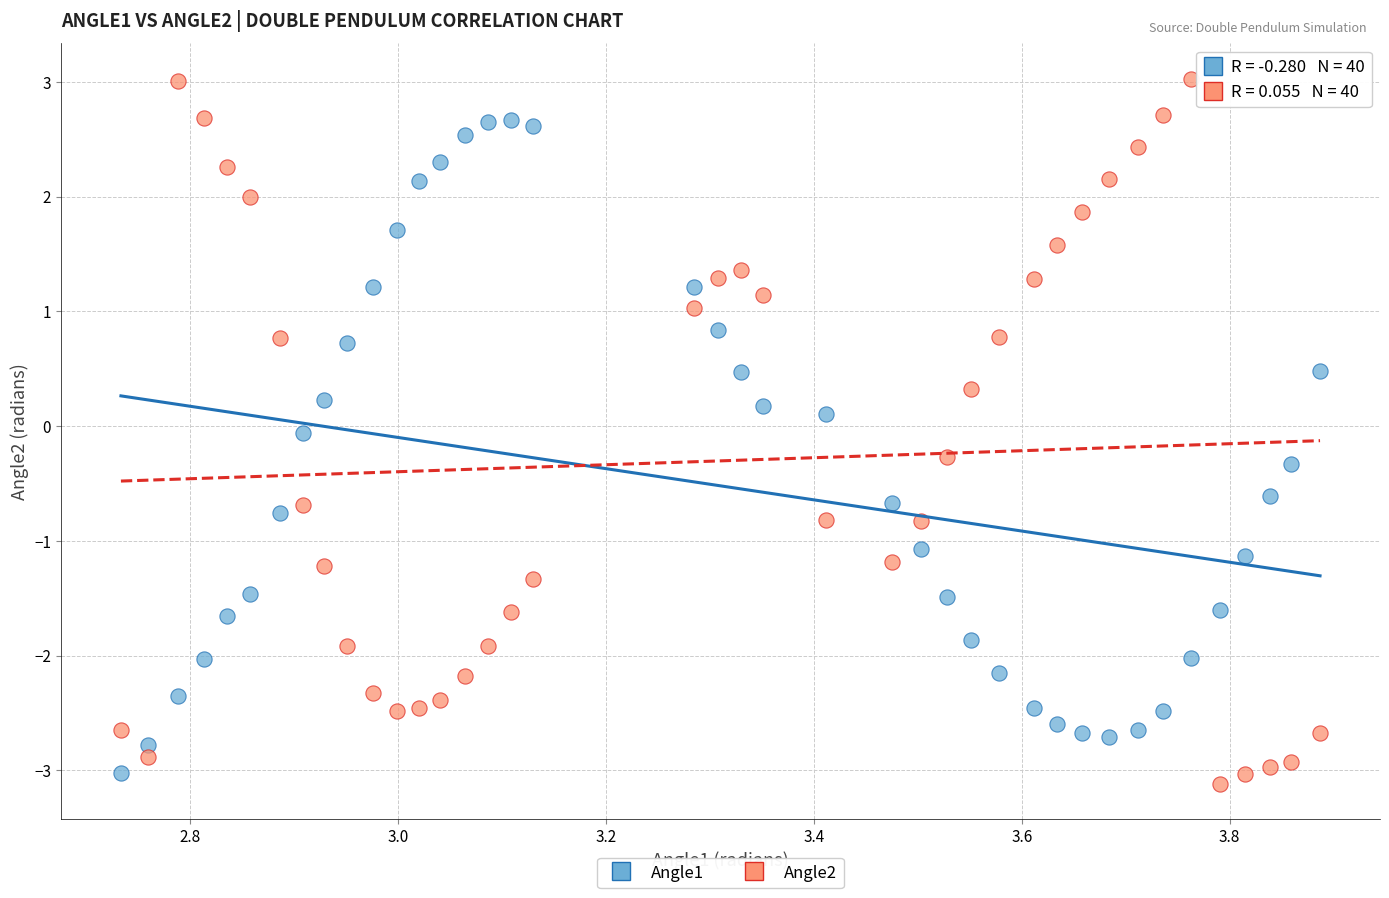

What are all the series names shown in the legend?

Angle1, Angle2